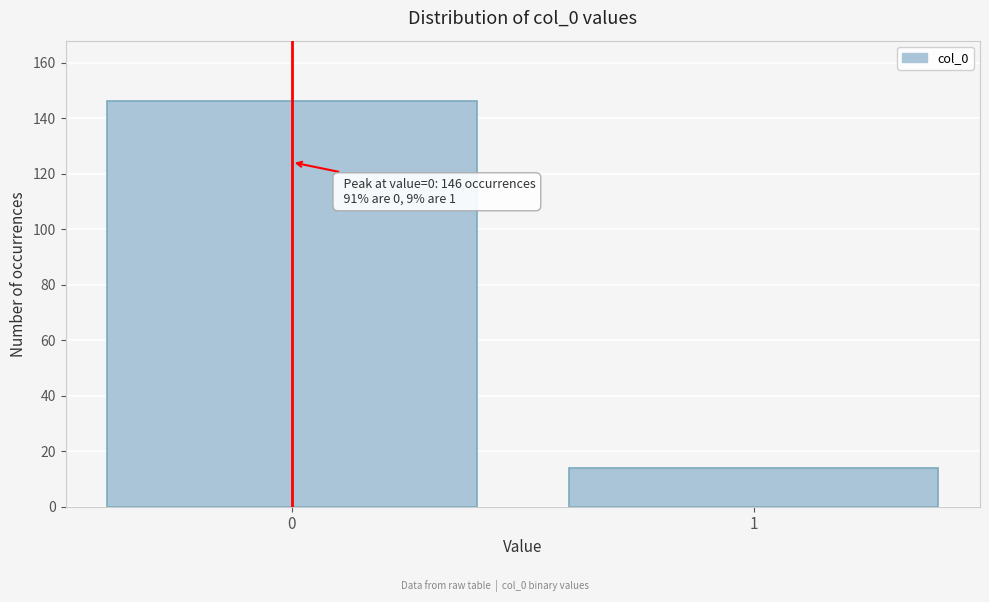

Reading right to left, transcribe all the data shown in this chart.

14	146